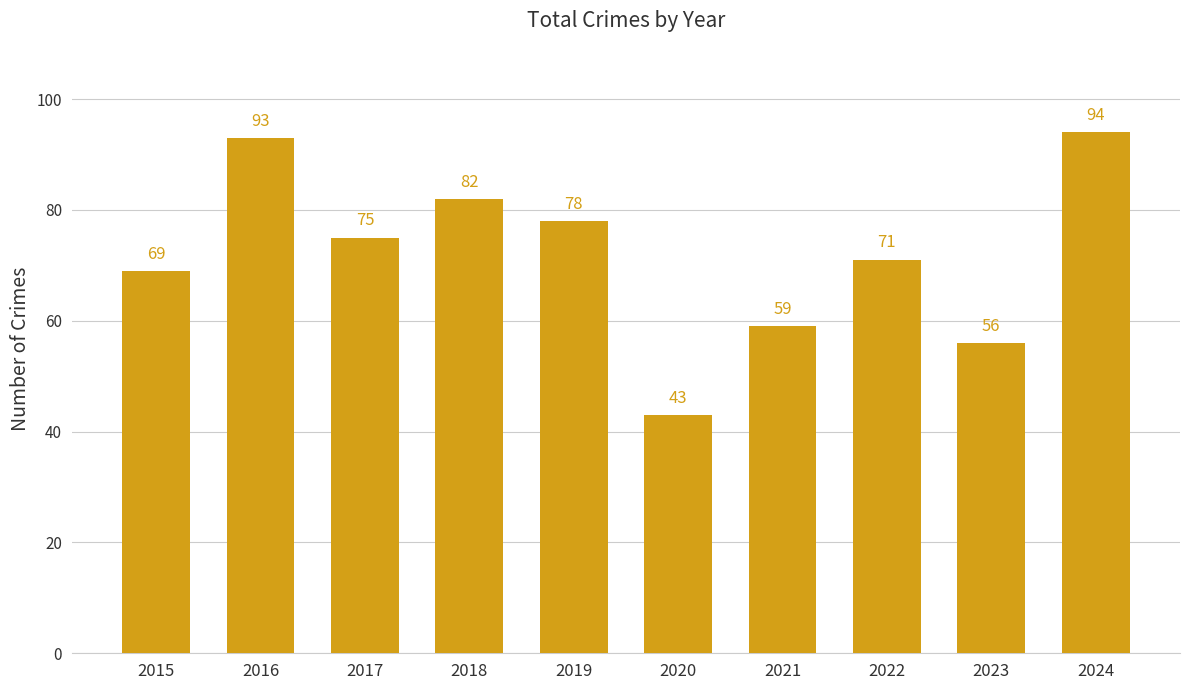

List the labels in order of value, smallest first.

2020, 2023, 2021, 2015, 2022, 2017, 2019, 2018, 2016, 2024